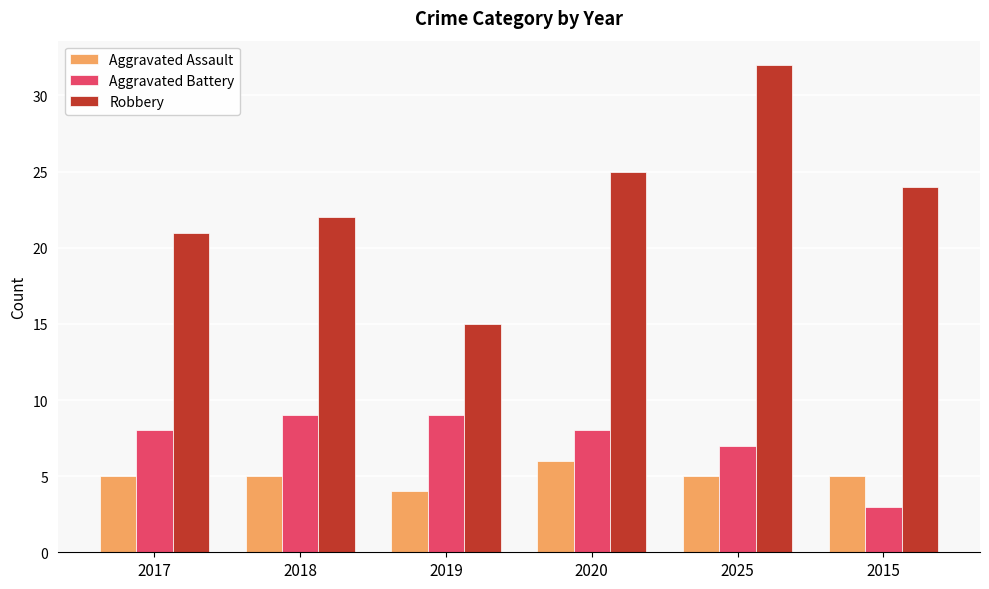

Are the bars grouped side by side (vs. stacked)?

Yes